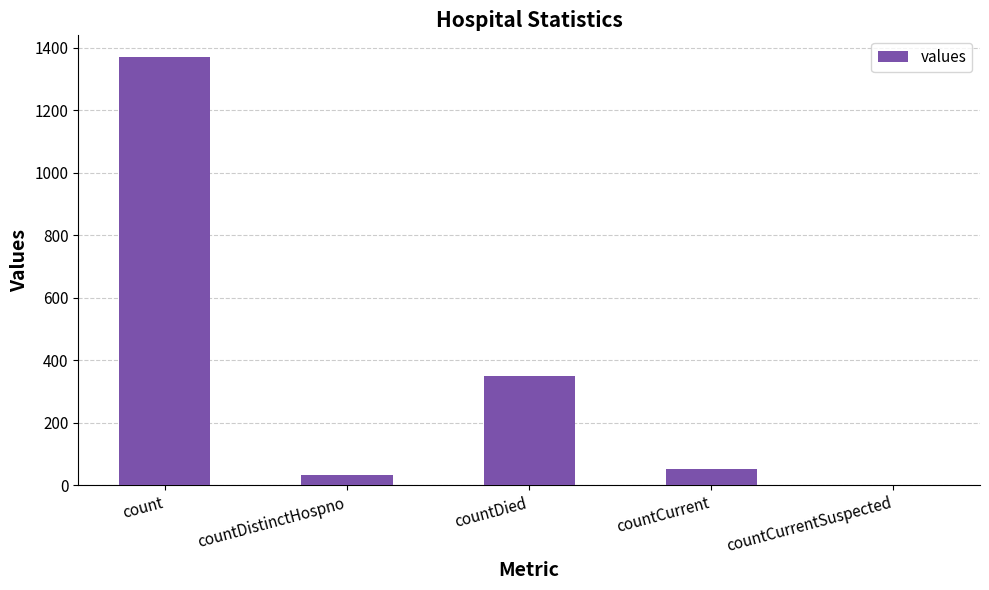

What is the sum of all values?

1805